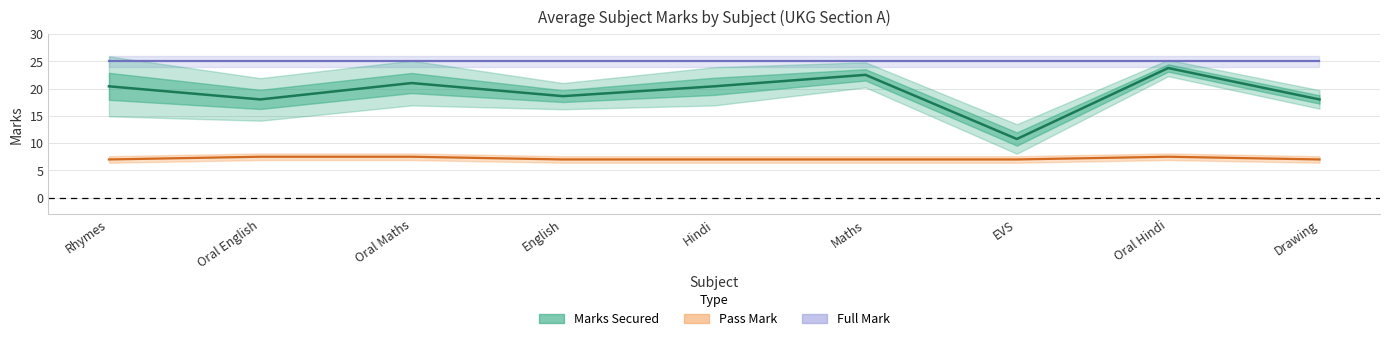

Which has a higher value, Oral Maths or English?

Oral Maths